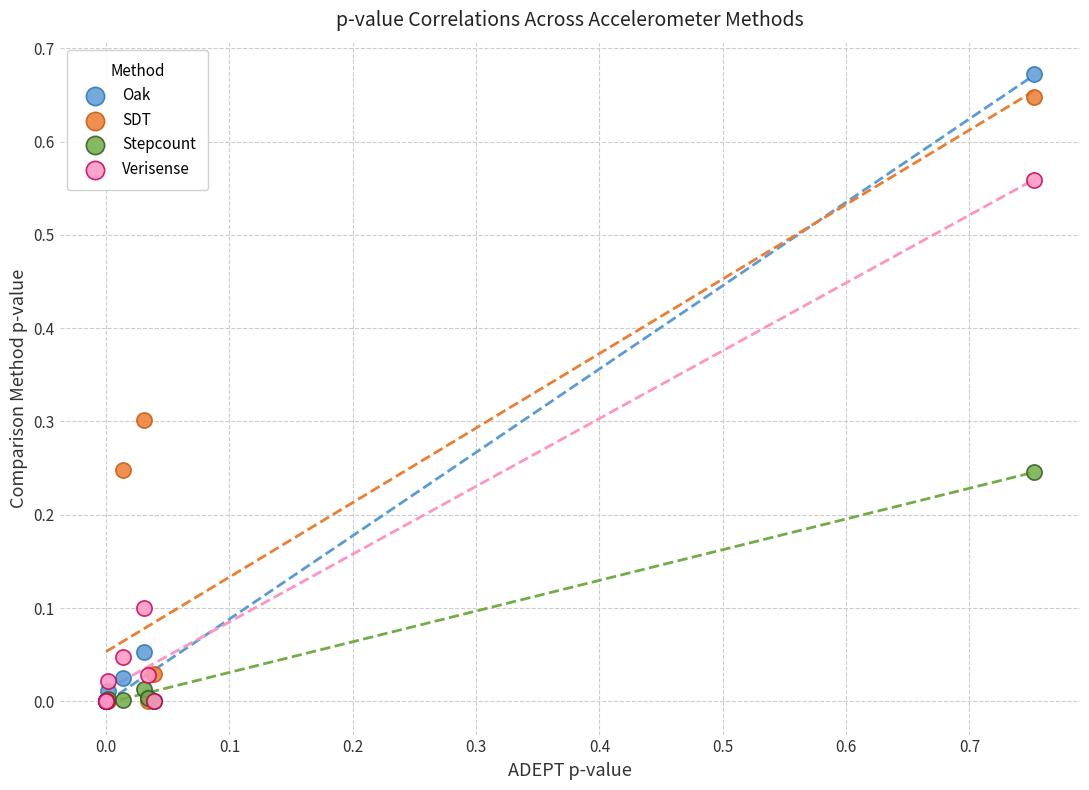

Which series contains the highest Y value?

Oak